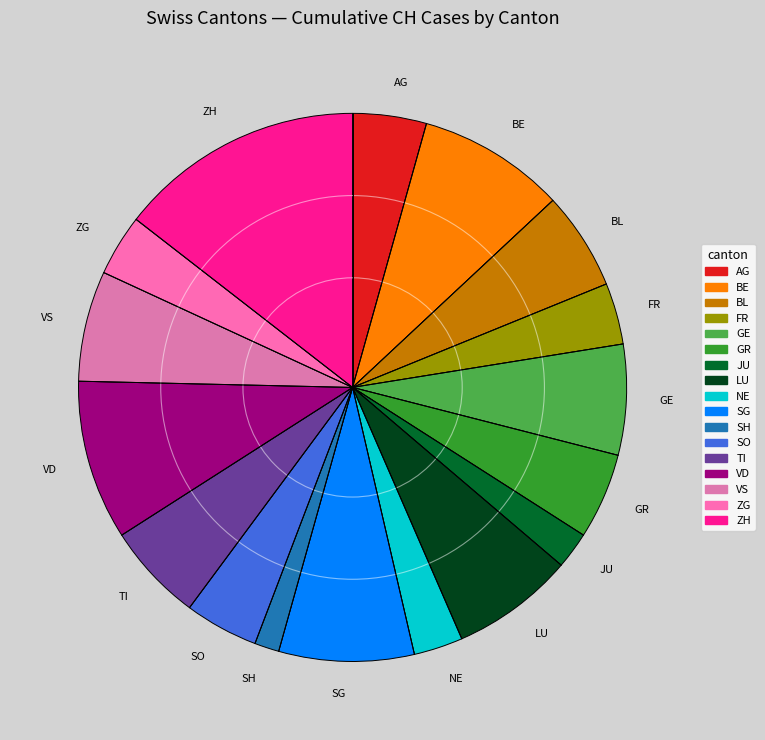

Is the sum of BL and GR greater than half?

No